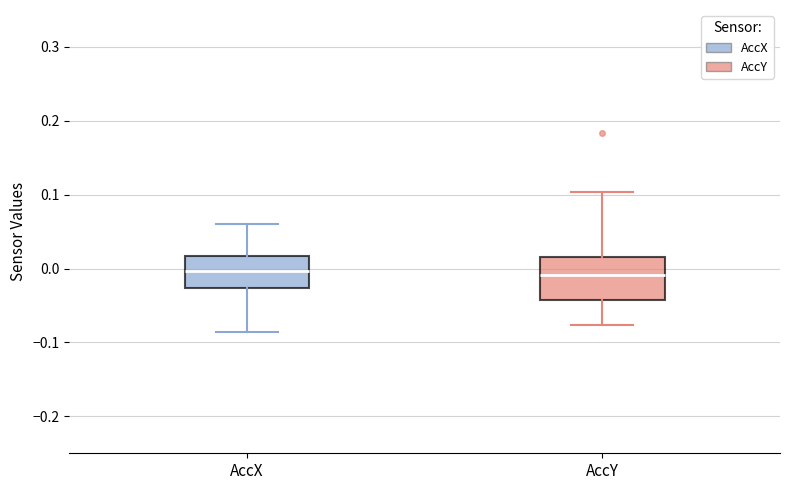

Reading left to right, transcribe this box plot: for each box, give where its median line is, the range the box spans, and where its two whiskers end, as read against the y-axis. The values are not printed on the chart, so give them approximately, as read against the axis.

AccX: median 0.00, box -0.03 to 0.02, whiskers -0.09 to 0.06
AccY: median -0.01, box -0.04 to 0.02, whiskers -0.08 to 0.10